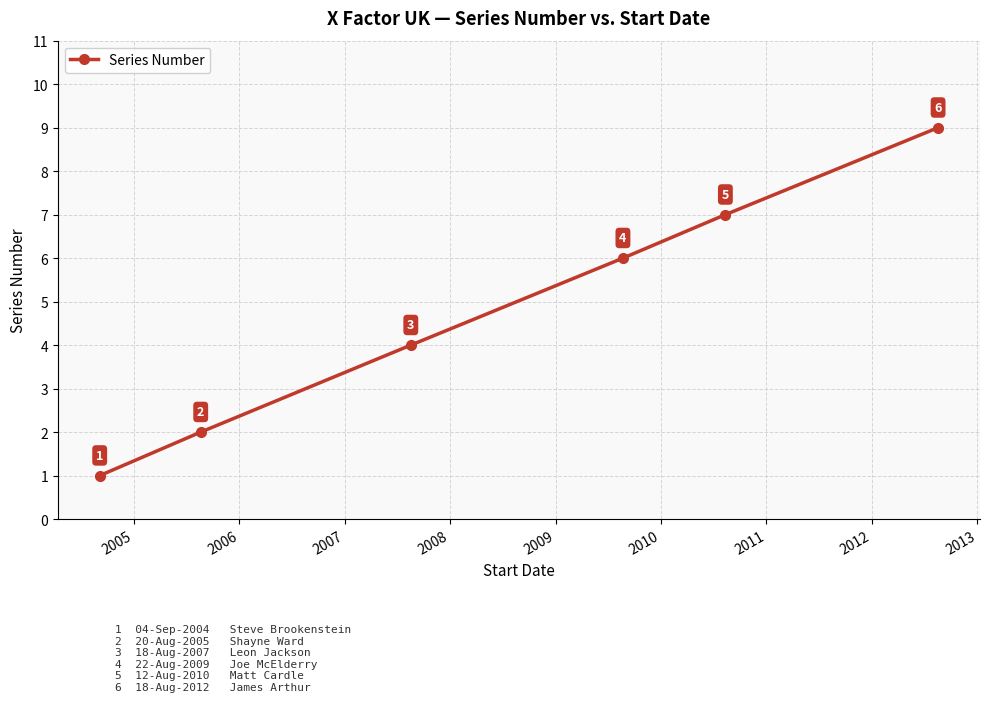

Reading left to right, transcribe all the data shown in this chart.

1	2	4	6	7	9